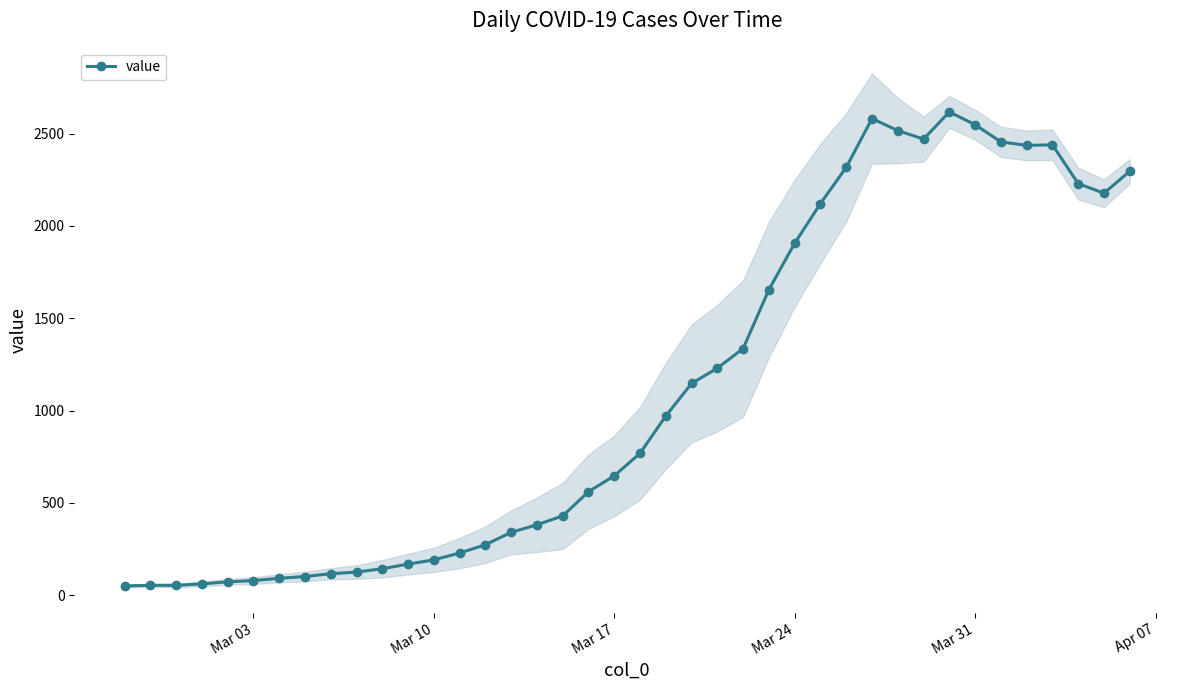

What is the average value?

1110